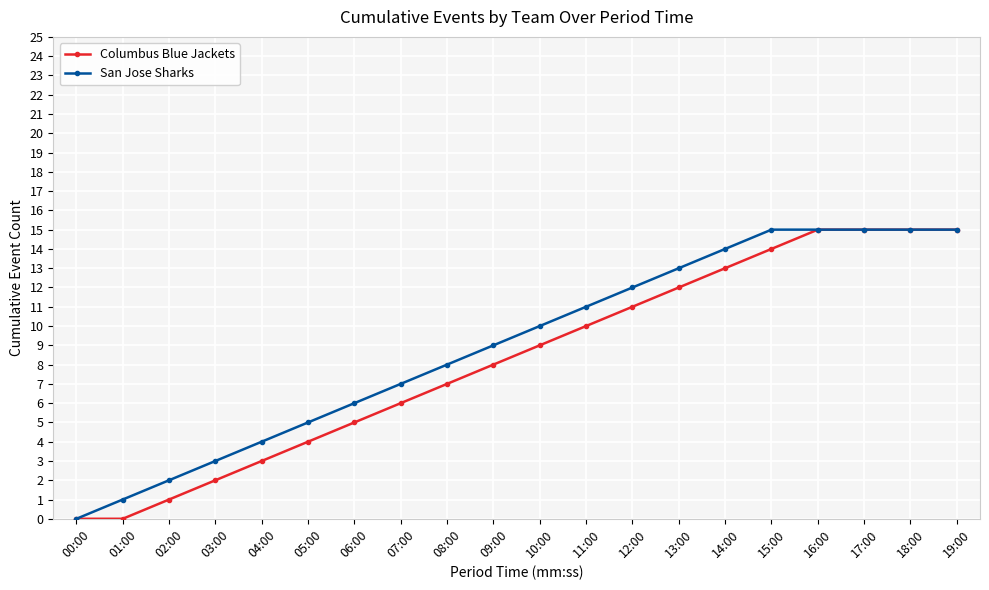

What is the label of the 3rd point from the left?

02:00